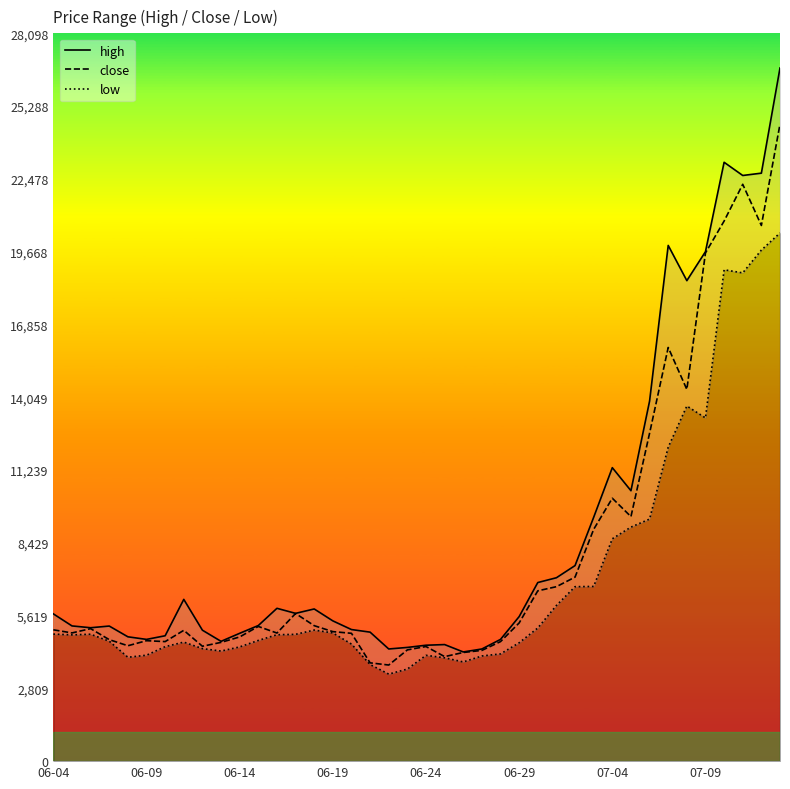

Where does the high series first go above 5580?

06-04